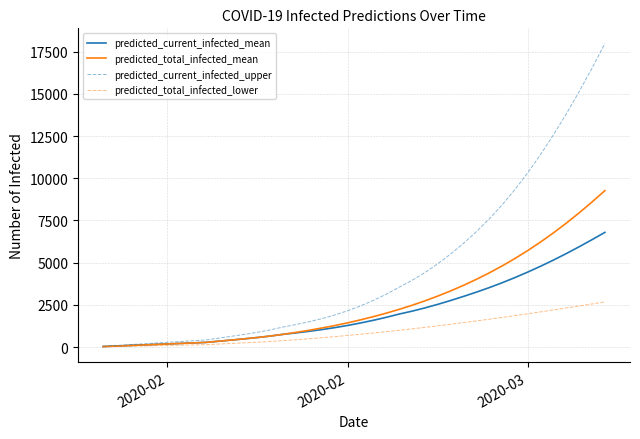

What is the maximum value shown in the chart?

17982